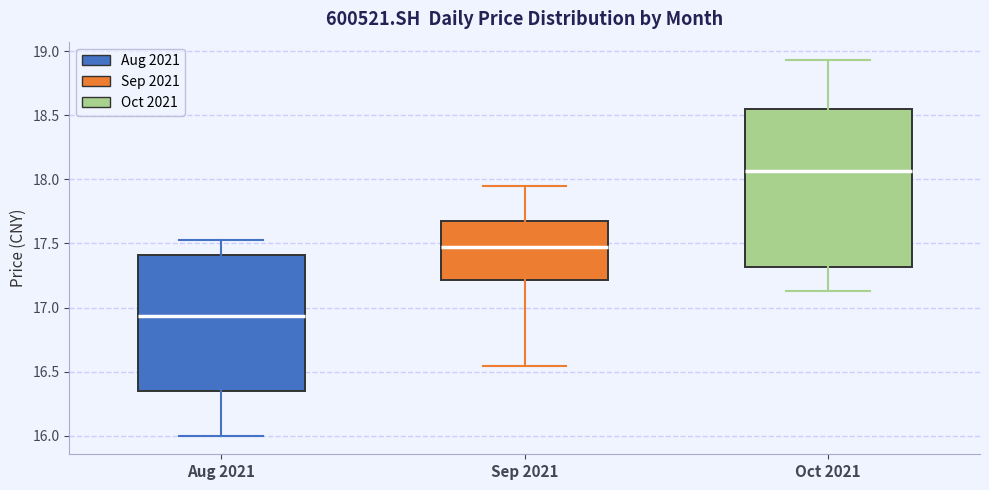

Reading left to right, read every box against the y-axis: the position of its median line, the range the box covers, and the ends of its whiskers. The values are not printed on the chart, so give them approximately, as read against the axis.

Aug 2021: median 16.95, box 16.35 to 17.40, whiskers 16.00 to 17.55
Sep 2021: median 17.45, box 17.20 to 17.65, whiskers 16.55 to 17.95
Oct 2021: median 18.05, box 17.30 to 18.55, whiskers 17.15 to 18.95